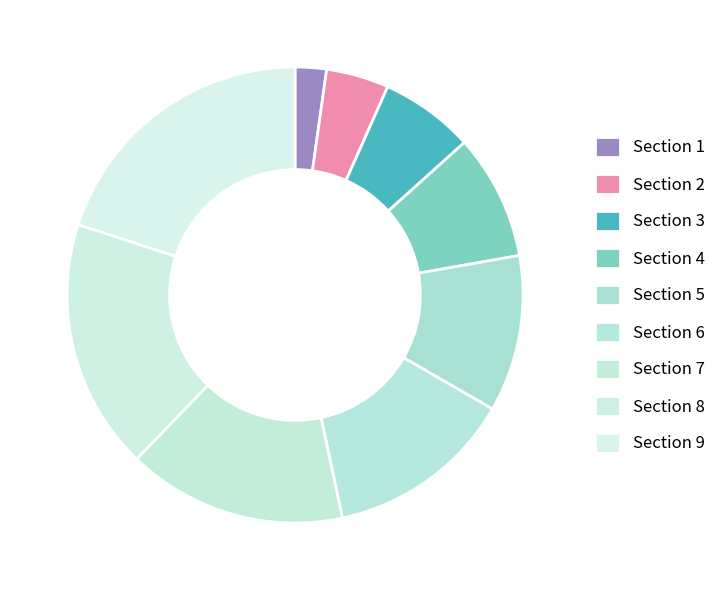

Which slice is the smallest?

Section 1